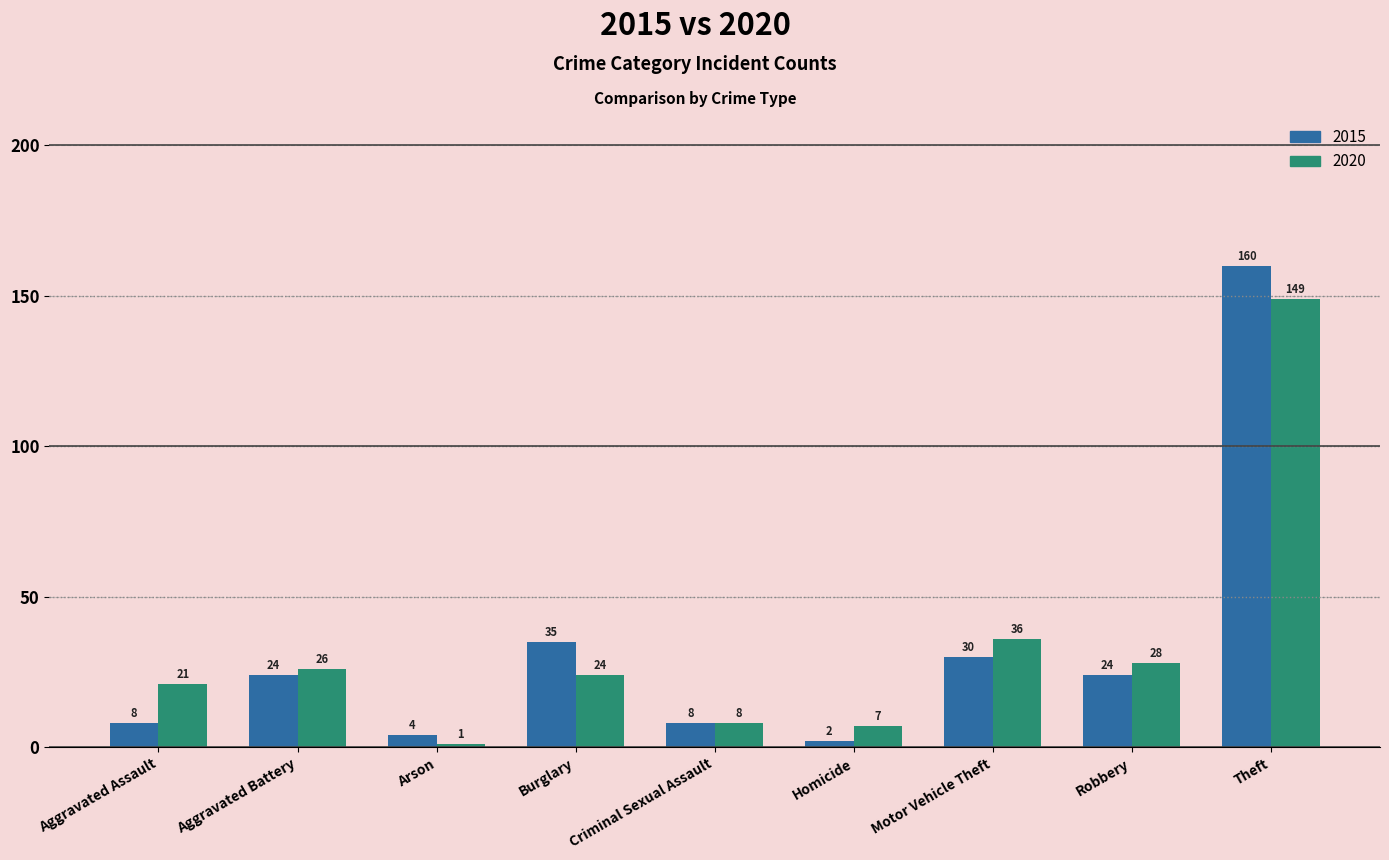

How many groups of bars are there?

9